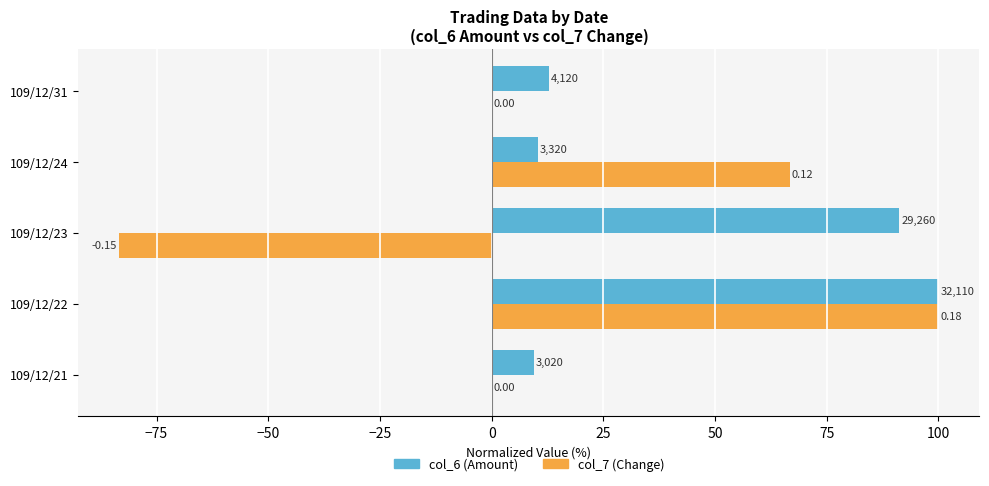

What are all the series names shown in the legend?

col_6 (Amount), col_7 (Change)